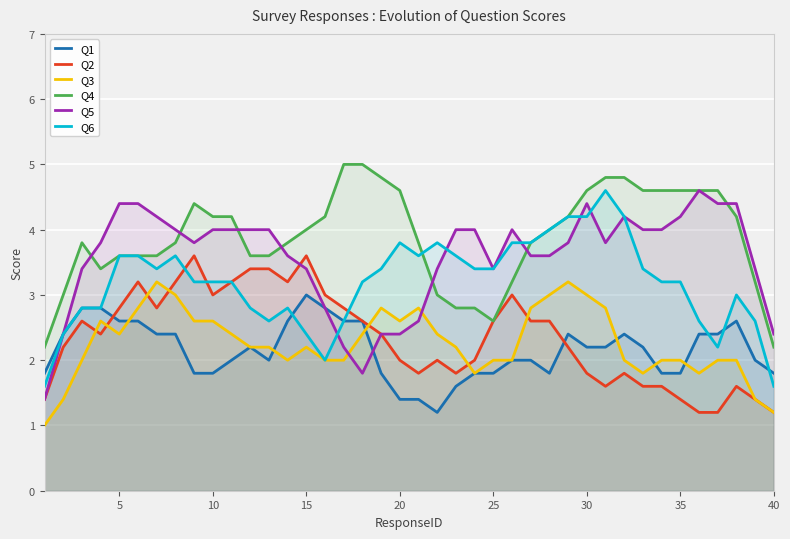

The Q1 series shows 3.0 at 15. True or false?

True